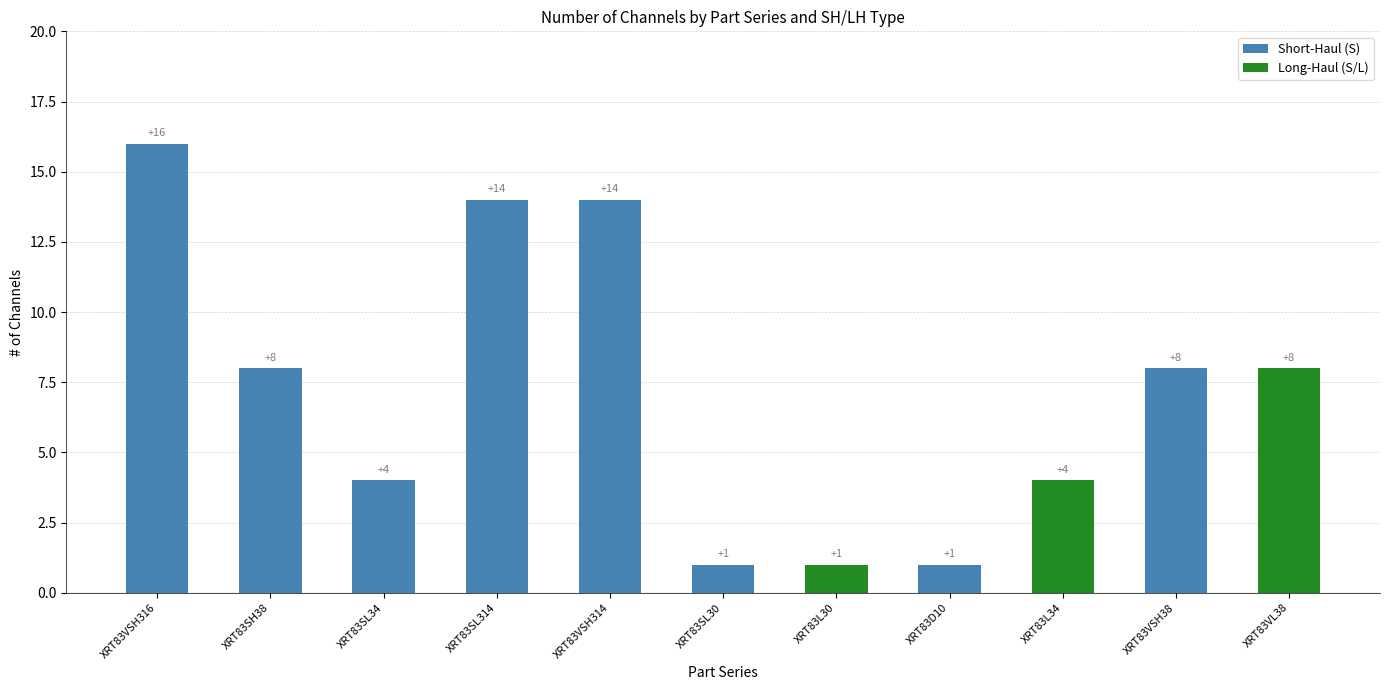

At which category is the sum across all series the highest?

XRT83VSH316